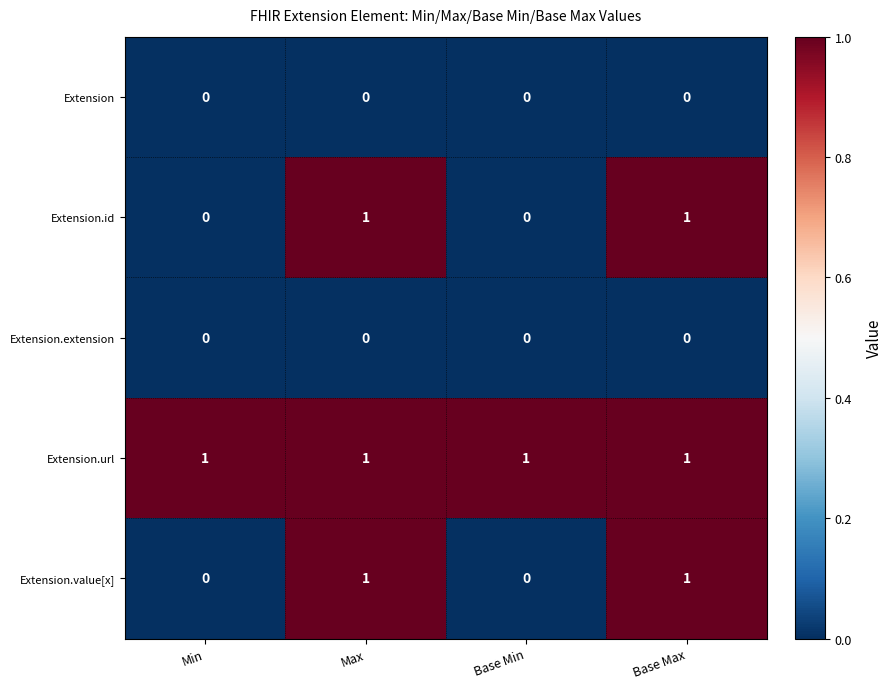

Which series has the largest total across all categories?

Extension.url